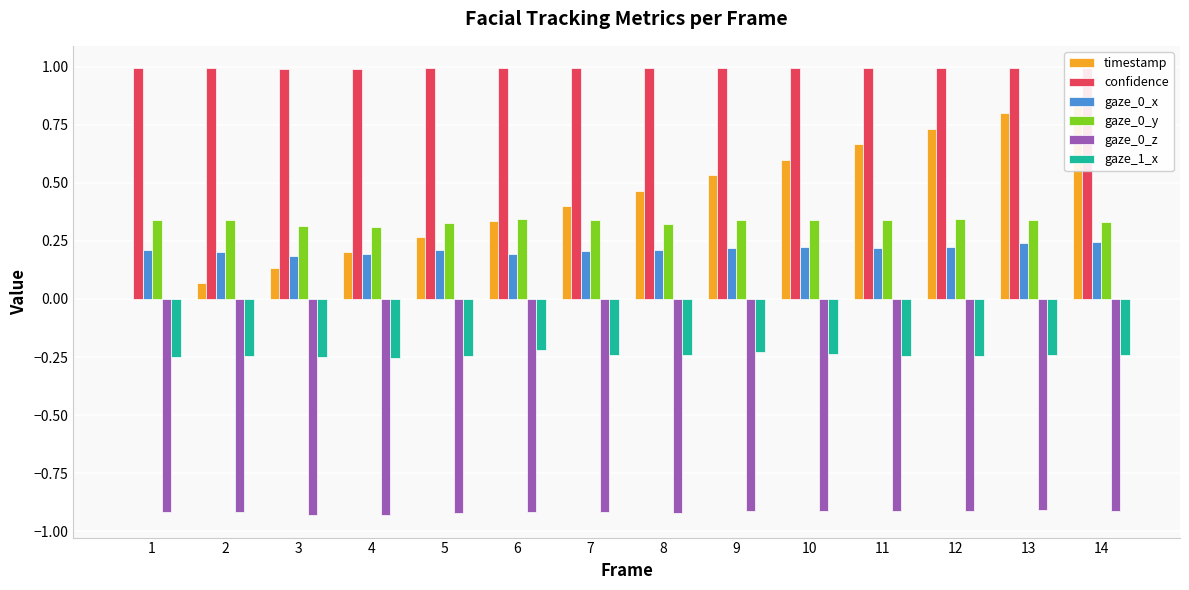

Reading left to right, list all the values displayed in this chart.

timestamp: 1=0.0	2=0.1	3=0.1	4=0.2	5=0.3	6=0.3	7=0.4	8=0.5	9=0.5	10=0.6	11=0.7	12=0.7	13=0.8	14=0.9
confidence: 1=1.0	2=1.0	3=1.0	4=1.0	5=1.0	6=1.0	7=1.0	8=1.0	9=1.0	10=1.0	11=1.0	12=1.0	13=1.0	14=1.0
gaze_0_x: 1=0.2	2=0.2	3=0.2	4=0.2	5=0.2	6=0.2	7=0.2	8=0.2	9=0.2	10=0.2	11=0.2	12=0.2	13=0.2	14=0.2
gaze_0_y: 1=0.3	2=0.3	3=0.3	4=0.3	5=0.3	6=0.3	7=0.3	8=0.3	9=0.3	10=0.3	11=0.3	12=0.3	13=0.3	14=0.3
gaze_0_z: 1=-0.9	2=-0.9	3=-0.9	4=-0.9	5=-0.9	6=-0.9	7=-0.9	8=-0.9	9=-0.9	10=-0.9	11=-0.9	12=-0.9	13=-0.9	14=-0.9
gaze_1_x: 1=-0.2	2=-0.2	3=-0.2	4=-0.3	5=-0.2	6=-0.2	7=-0.2	8=-0.2	9=-0.2	10=-0.2	11=-0.2	12=-0.2	13=-0.2	14=-0.2